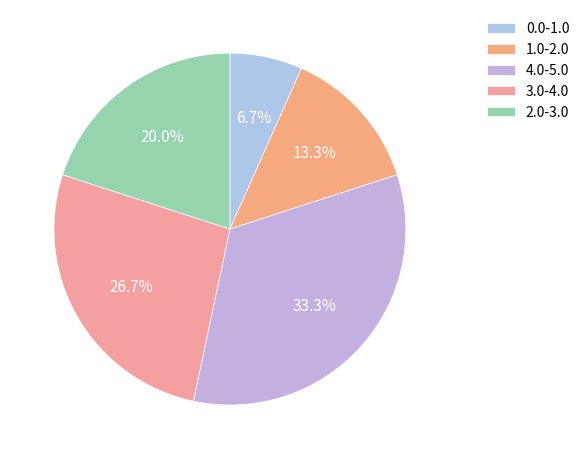

Which category has the biggest portion of the pie?

4.0-5.0